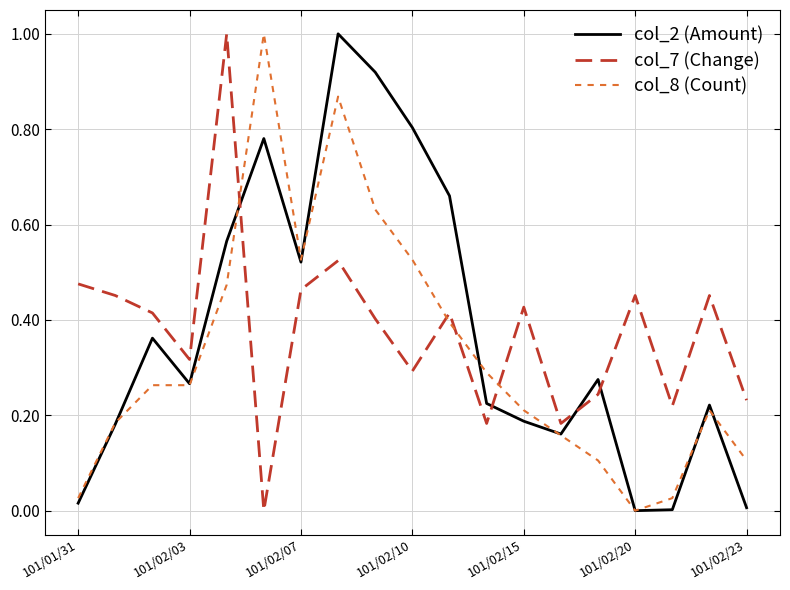

How many times do col_2 (Amount) and col_7 (Change) cross each other?

4